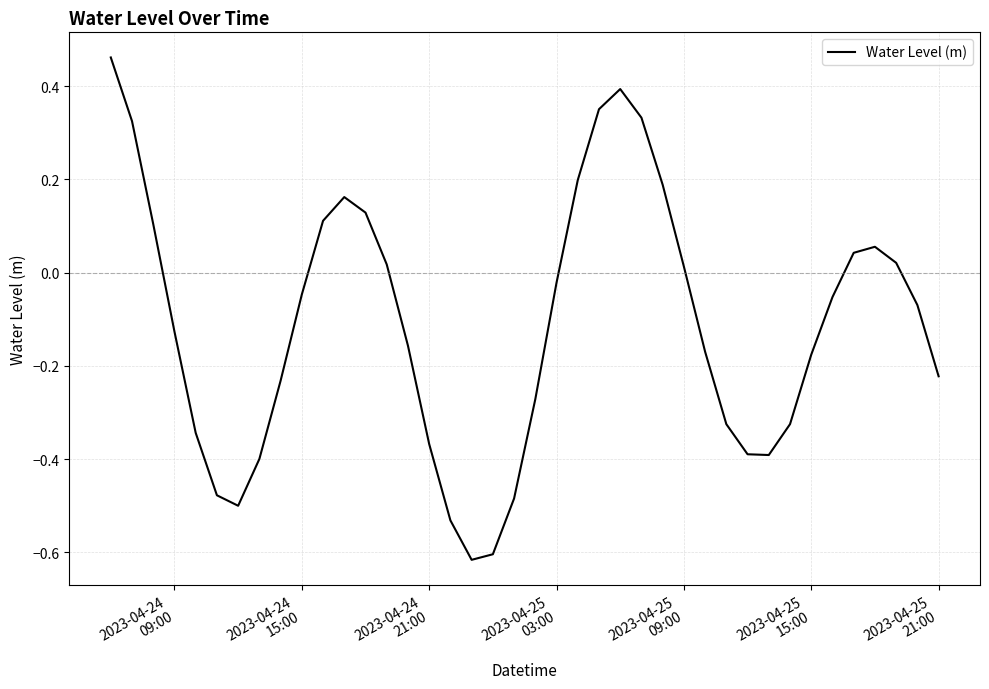

What is the difference between the maximum and minimum values?

1.1